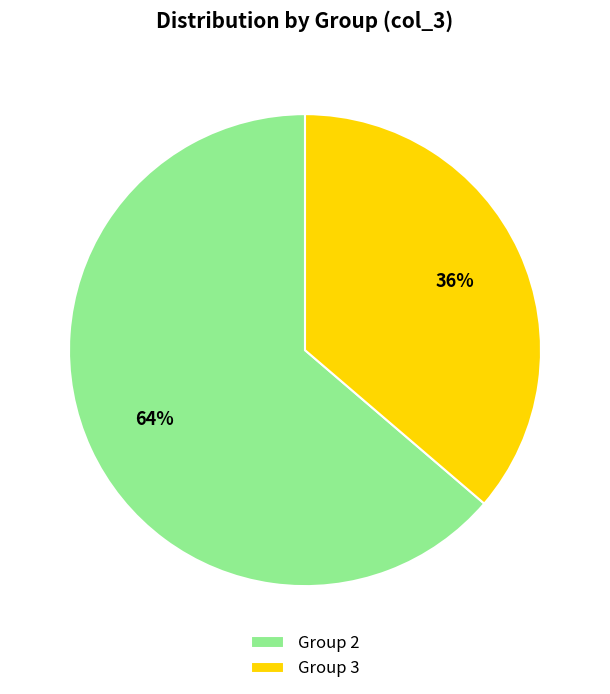

Which has a higher value, Group 2 or Group 3?

Group 2